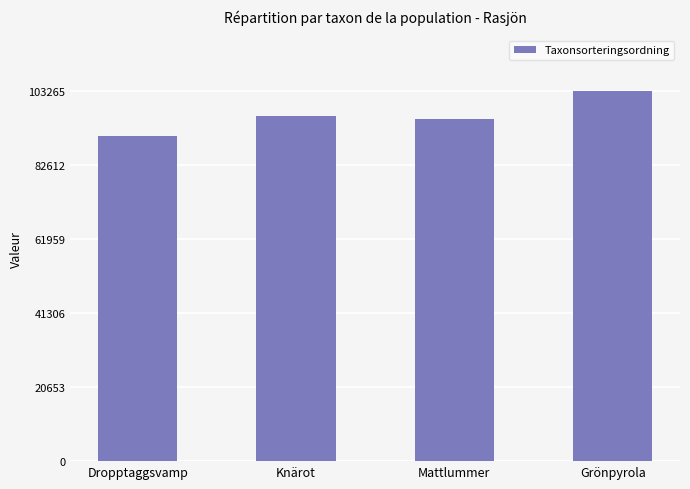

What is the maximum value shown in the chart?

103265